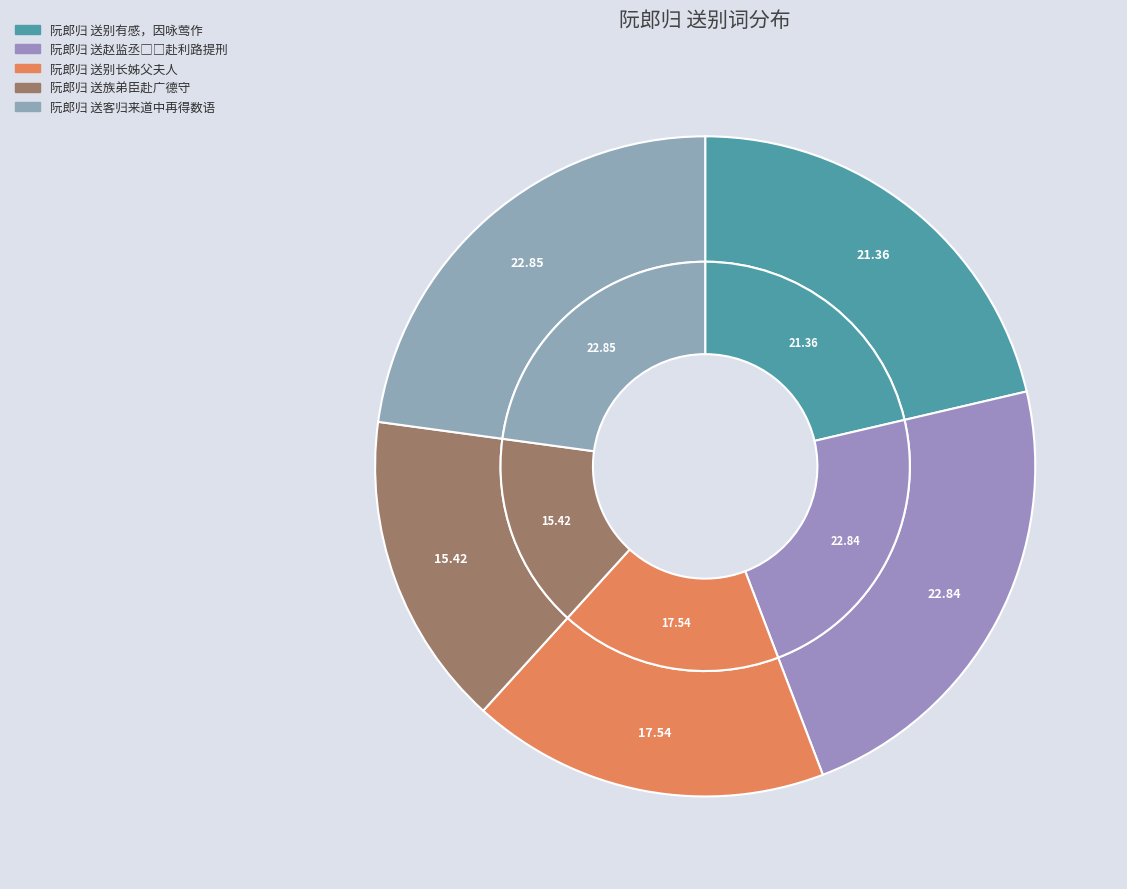

To the nearest percent, what is the average slice percentage?

20%